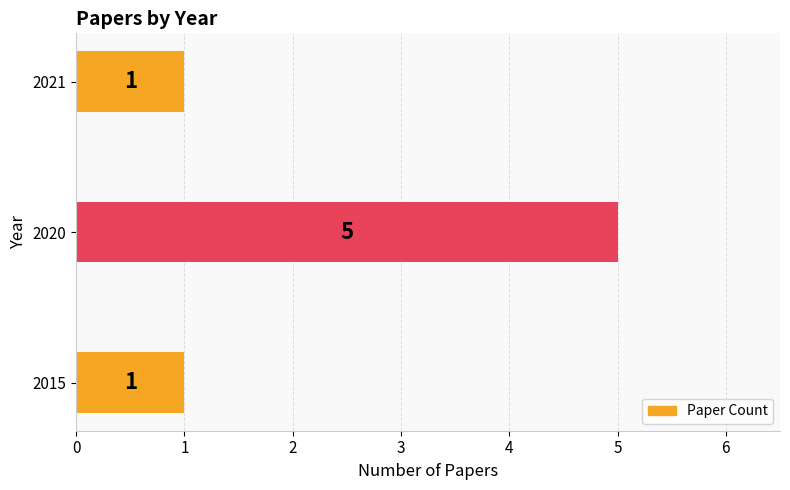

Does the chart contain stacked bars?

No